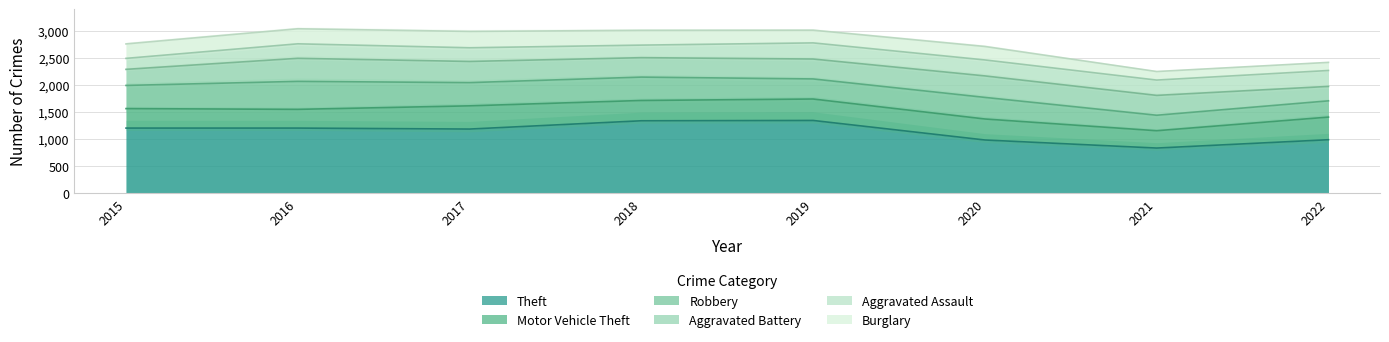

Between which two adjacent categories do Aggravated Battery and Robbery first intersect?

2020 and 2021